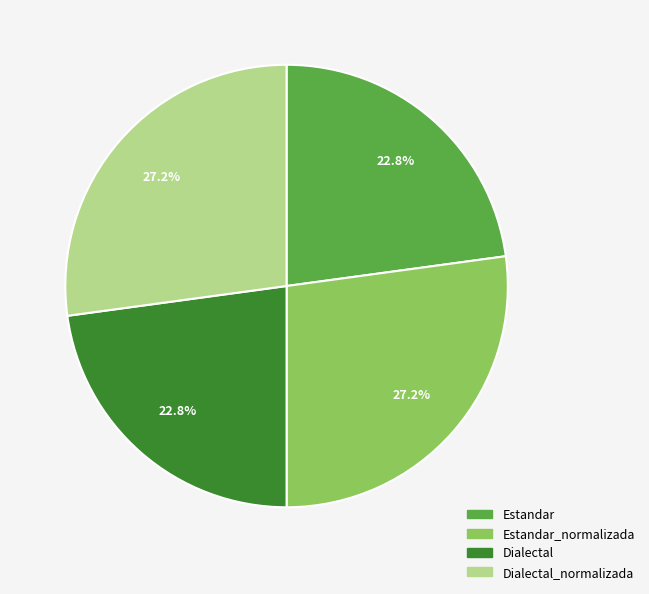

Is there a majority slice in this chart?

No